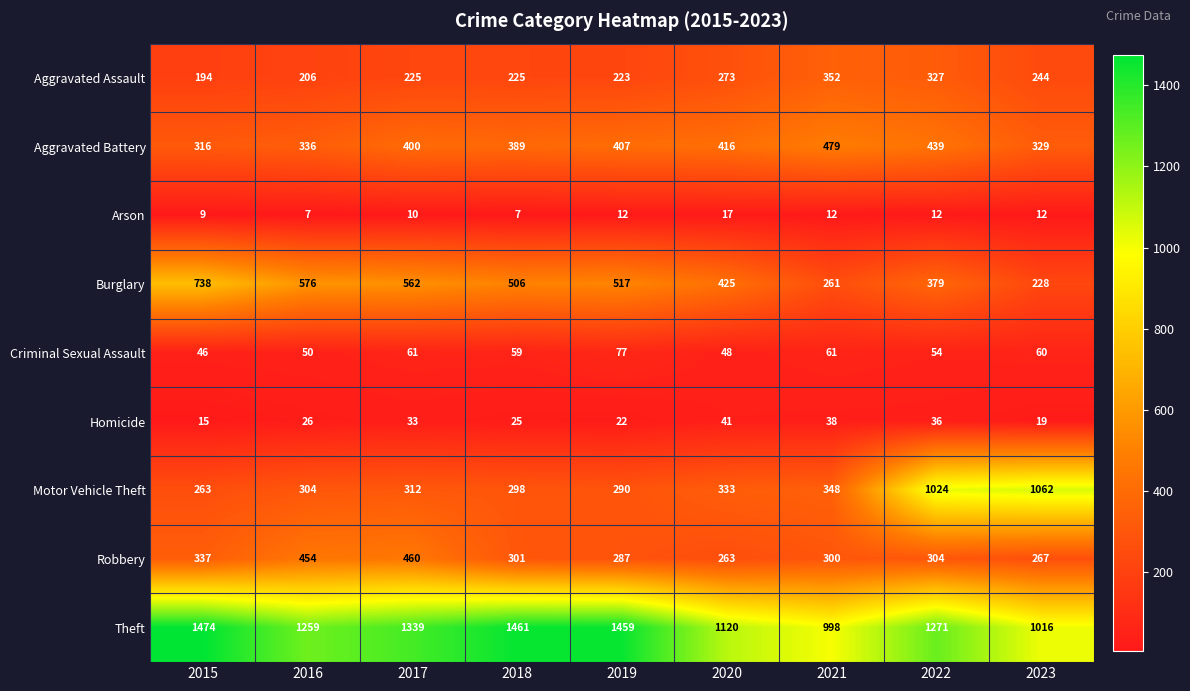

Which series has the largest range (max minus min)?

Motor Vehicle Theft